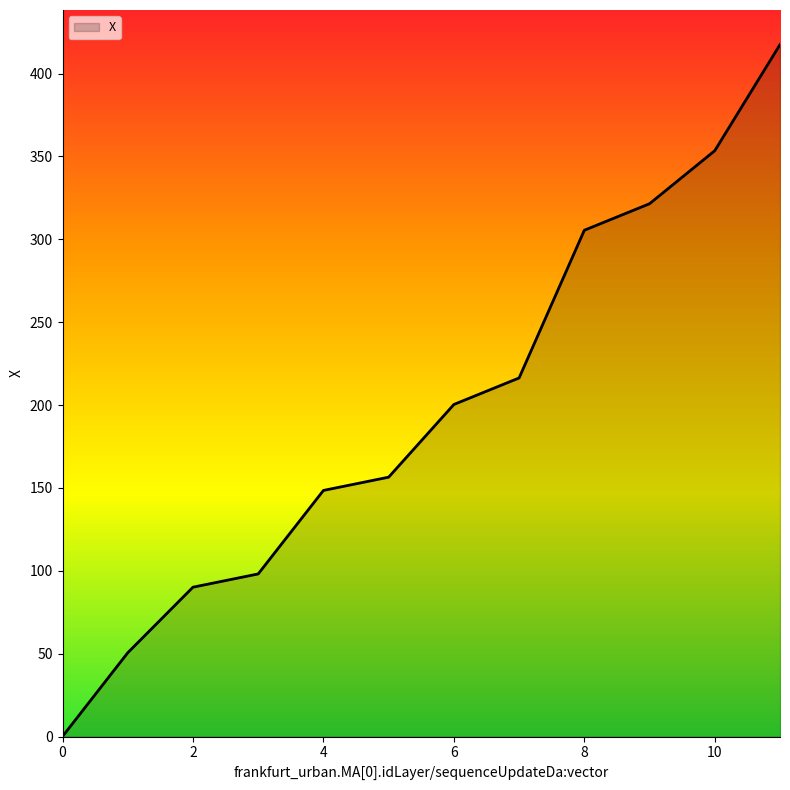

True or false: there are more than 2 points higher than both neighbors.

False